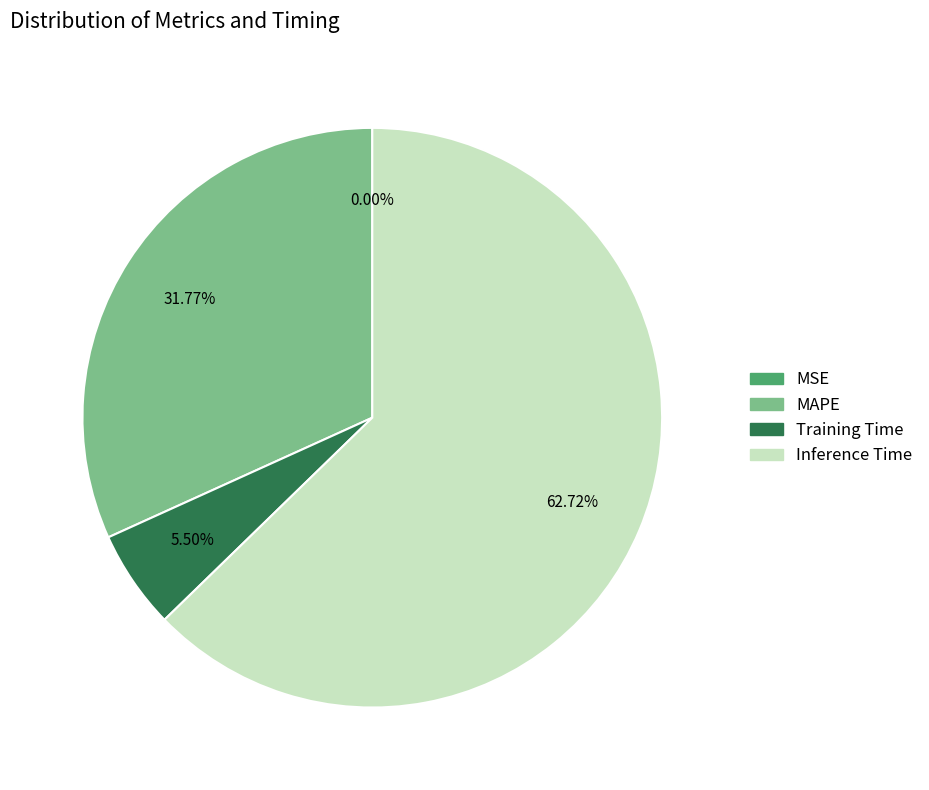

Does any single category account for the majority?

Yes